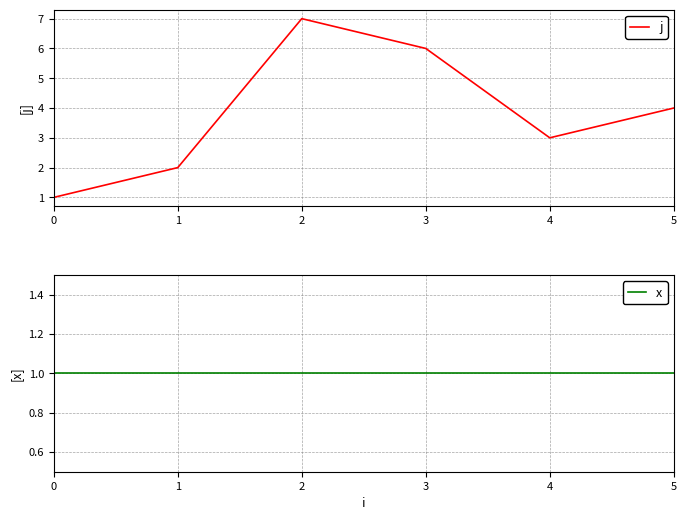

Is this an area chart (filled region under the line)?

No